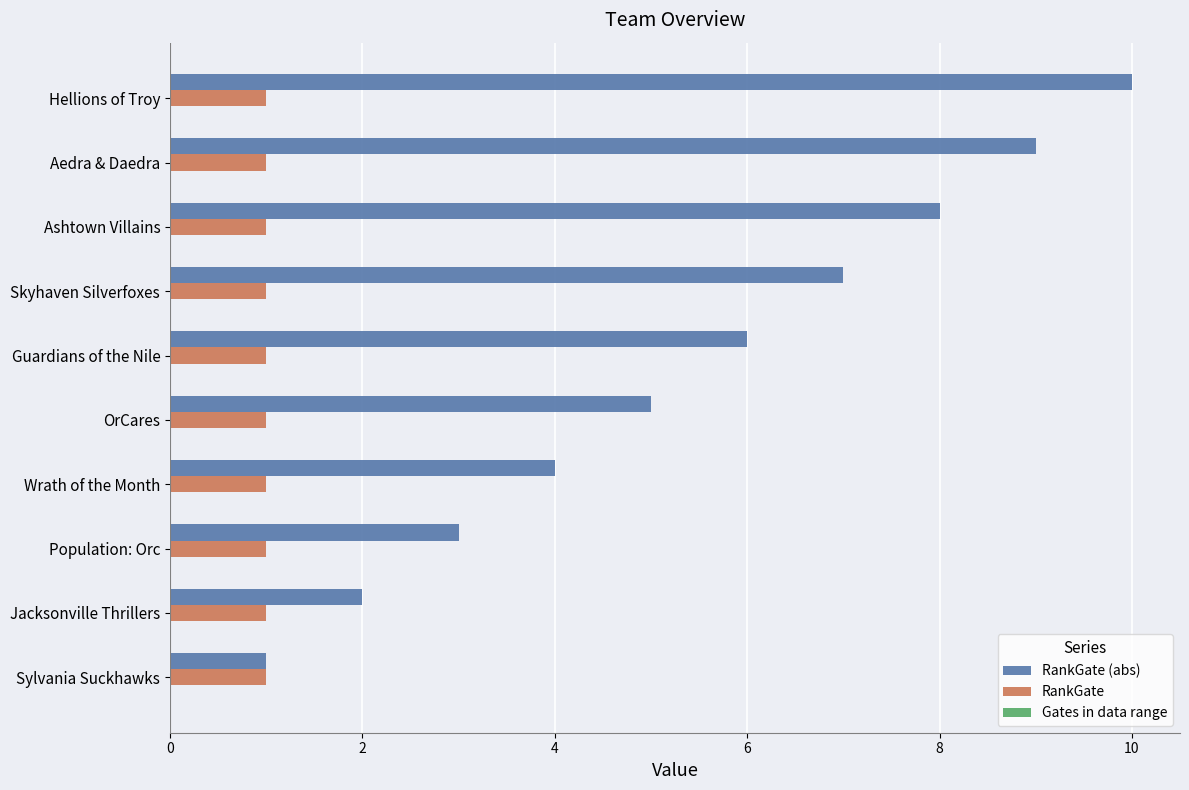

What is the sum of the RankGate (abs) values at OrCares and Ashtown Villains?

13